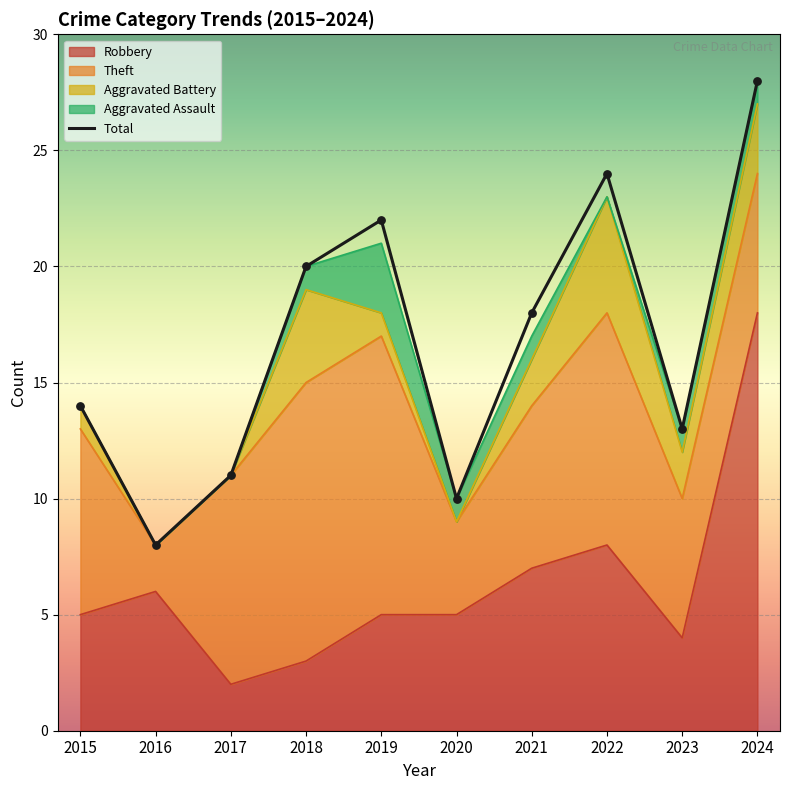

What is the ratio of the value at 2020 to the value at 2016?

1.2